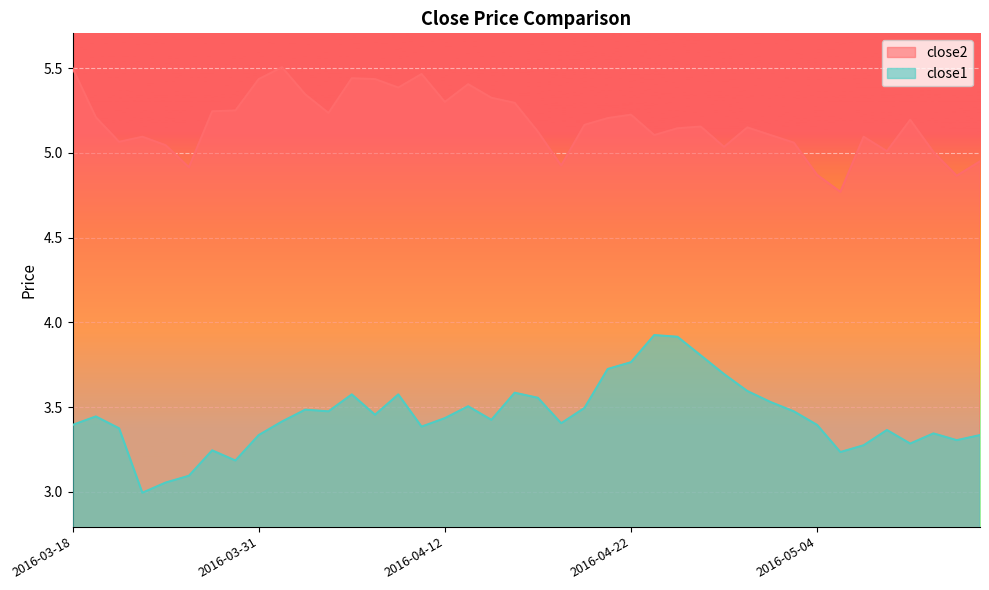

Is it true that close2 equals 5.2 at 2016-03-29?

True